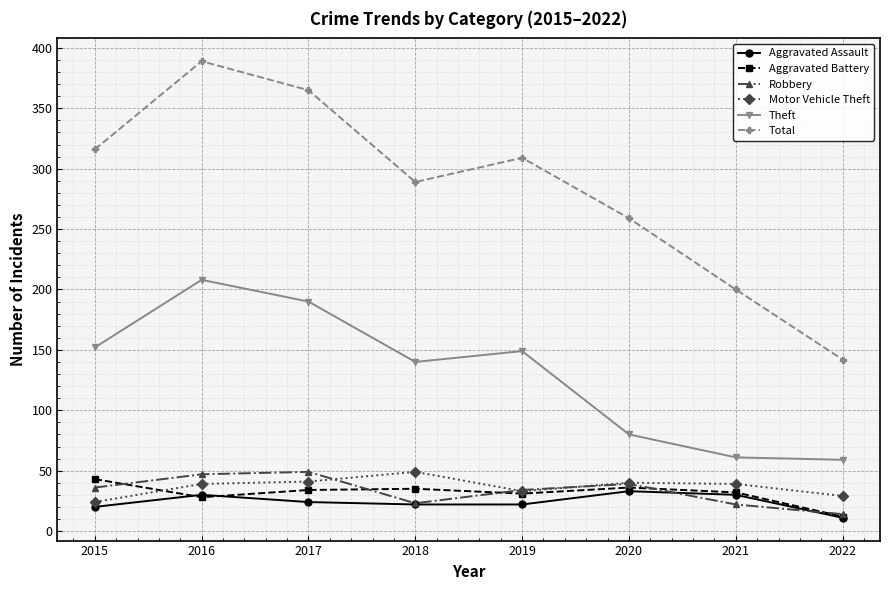

What is the smallest value displayed?

11